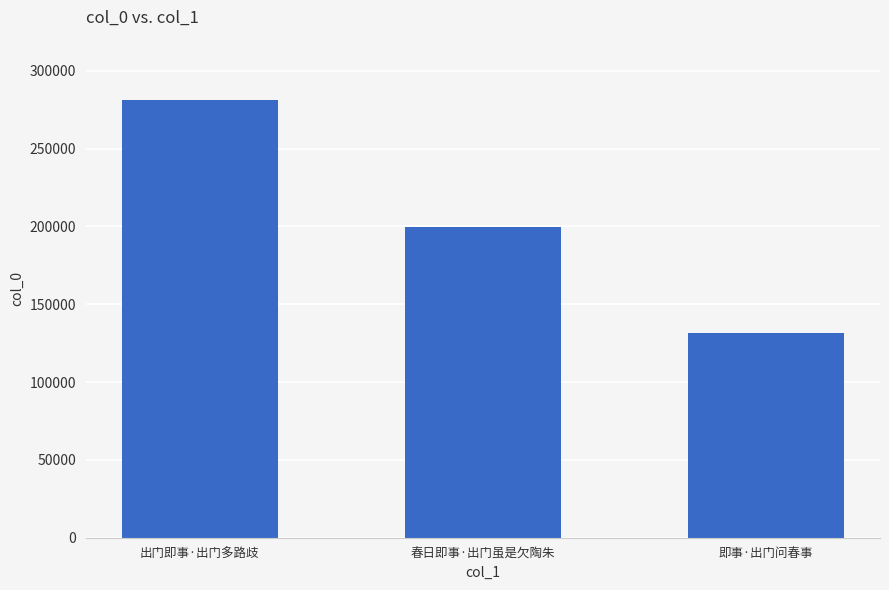

What is the change in value from 出门即事·出门多路歧 to 即事·出门问春事?

-149757